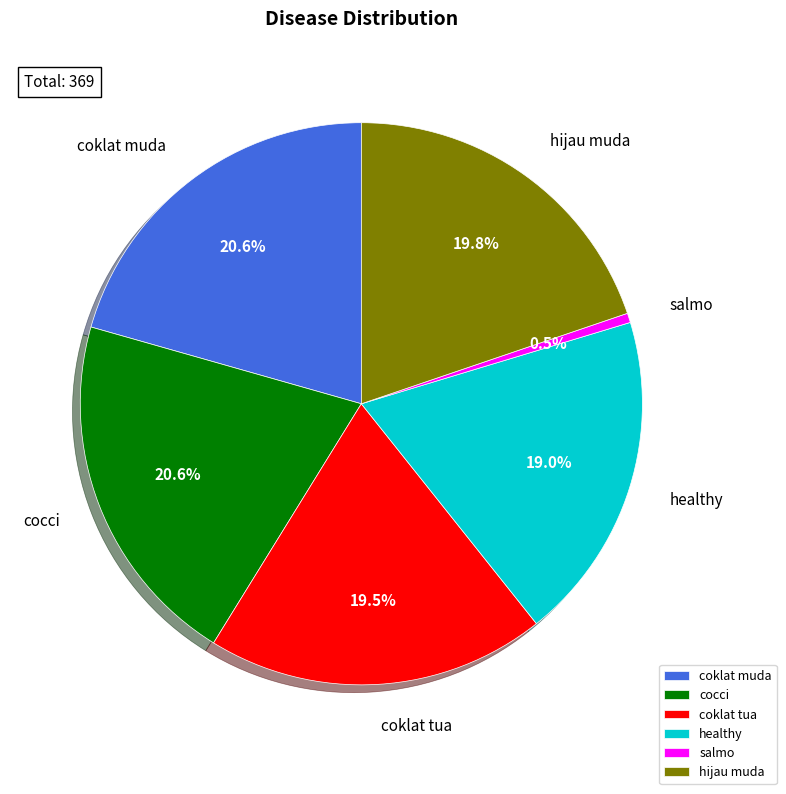

Which slice is the smallest?

salmo